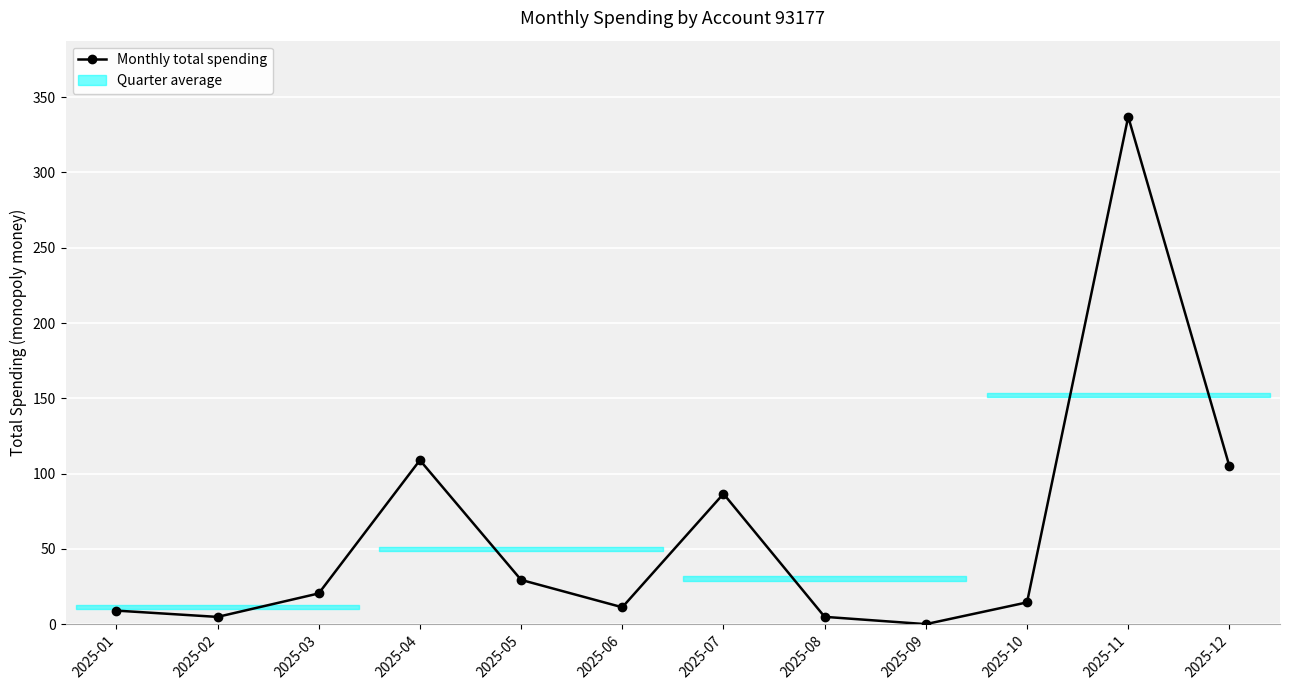

What is the difference between the maximum and second lowest values?

332.2